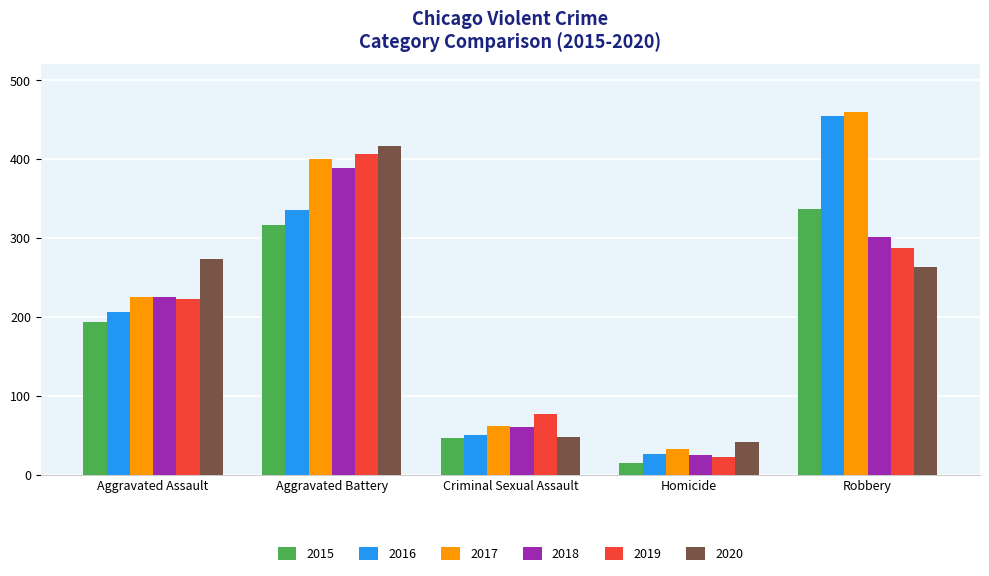

What are all the series names shown in the legend?

2015, 2016, 2017, 2018, 2019, 2020